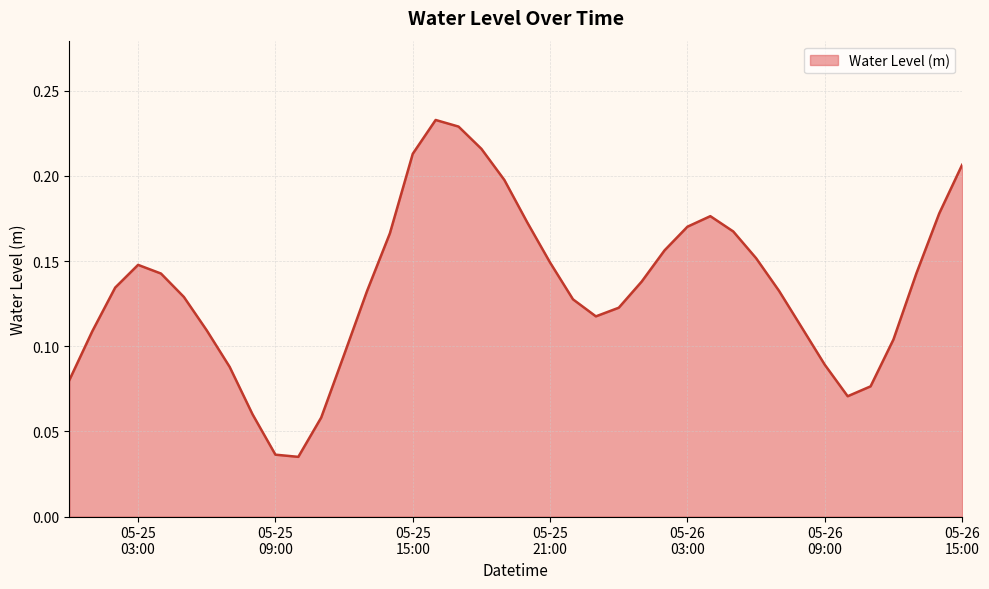

What is the label of the 6th point from the left?

2023-05-25 05:00:00